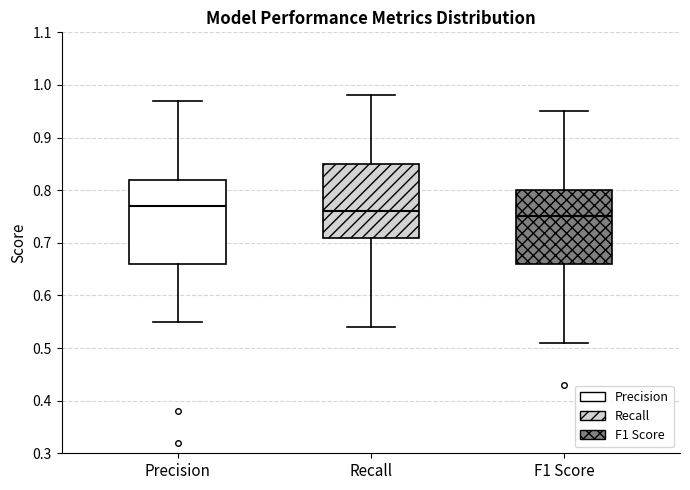

Reading left to right, read every box against the y-axis: the position of its median line, the range the box covers, and the ends of its whiskers. The values are not printed on the chart, so give them approximately, as read against the axis.

Precision: median 0.77, box 0.66 to 0.82, whiskers 0.55 to 0.97
Recall: median 0.76, box 0.71 to 0.85, whiskers 0.54 to 0.98
F1 Score: median 0.75, box 0.66 to 0.80, whiskers 0.51 to 0.95